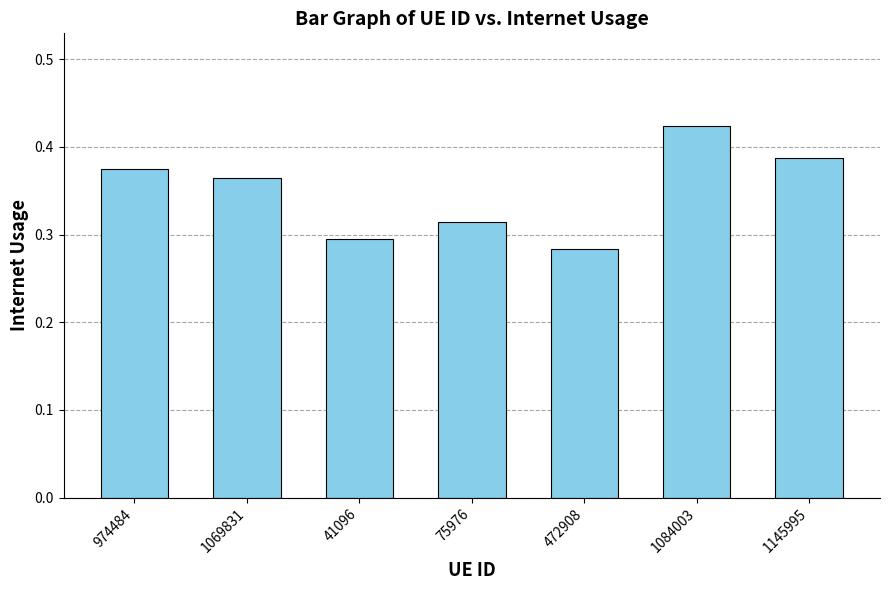

What is the difference between the values at 41096 and 1069831?

0.1